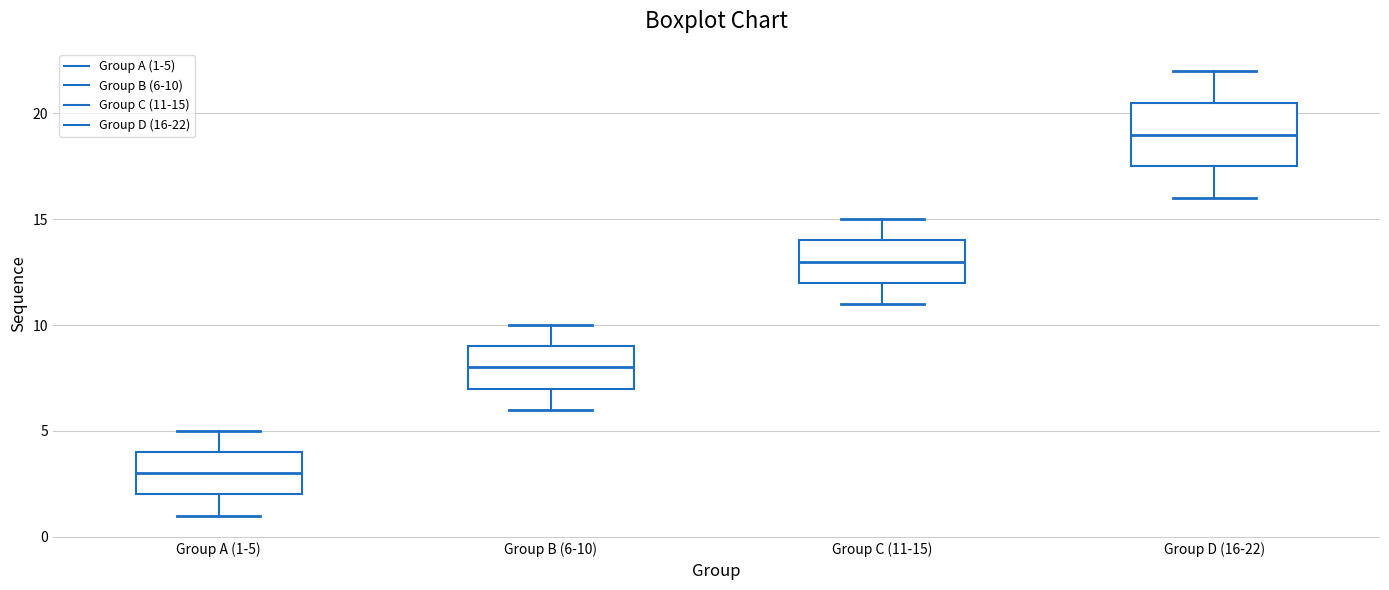

Reading left to right, transcribe this box plot: for each box, give where its median line is, the range the box spans, and where its two whiskers end, as read against the y-axis. The values are not printed on the chart, so give them approximately, as read against the axis.

Group A (1-5): median 3.0, box 2.0 to 4.0, whiskers 1.0 to 5.0
Group B (6-10): median 8.0, box 7.0 to 9.0, whiskers 6.0 to 10.0
Group C (11-15): median 13.0, box 12.0 to 14.0, whiskers 11.0 to 15.0
Group D (16-22): median 19.0, box 17.5 to 20.5, whiskers 16.0 to 22.0